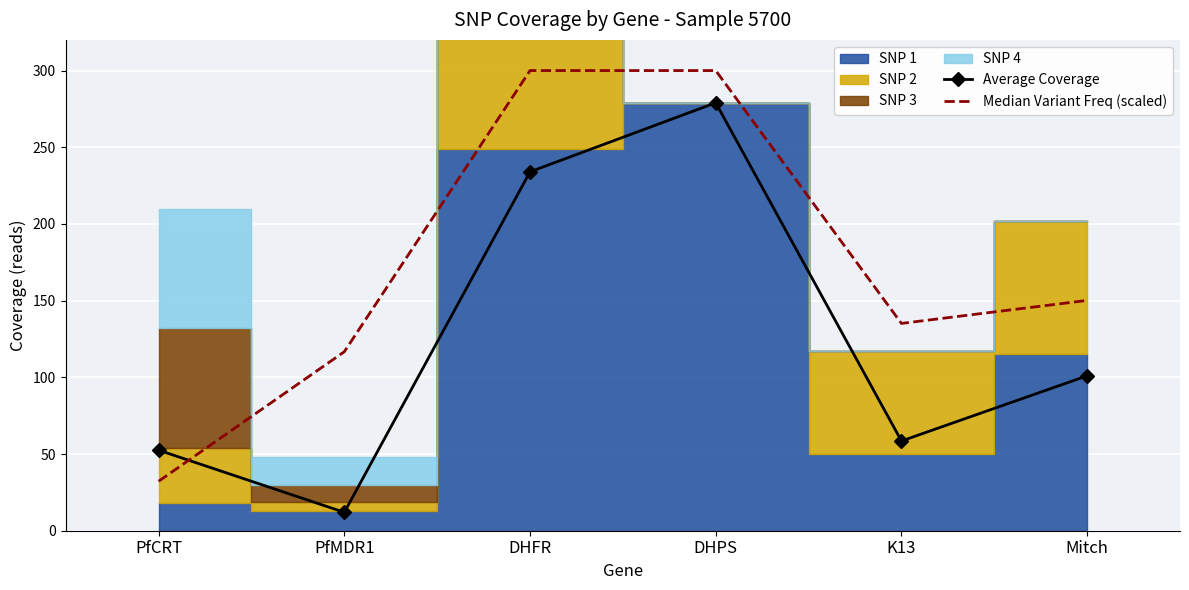

Is it true that Median Variant Freq (scaled) equals 30.8 at PfMDR1?

False